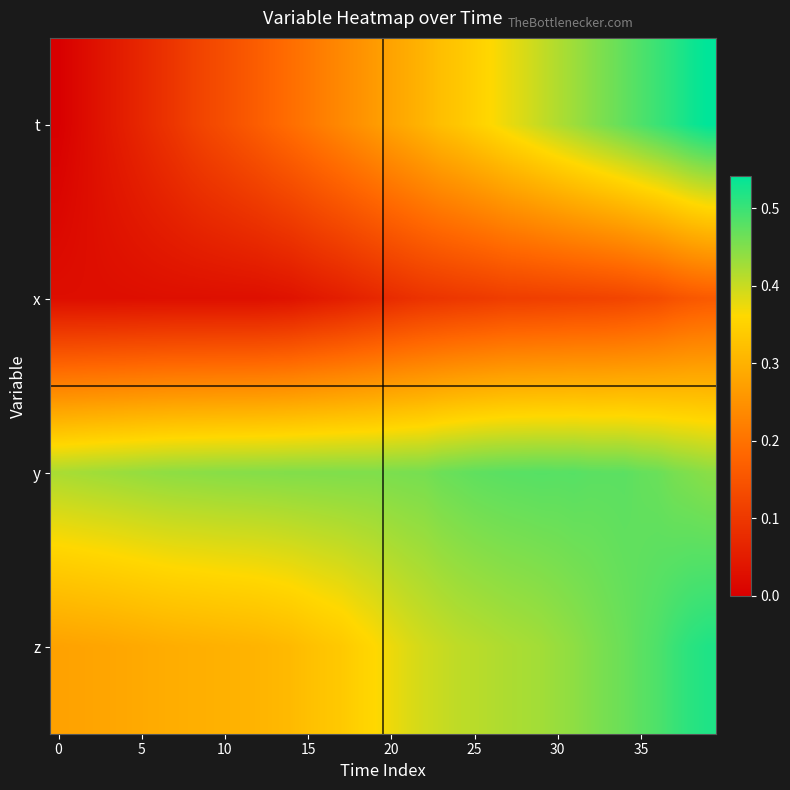

At how many categories does at least one series exceed 0?

40